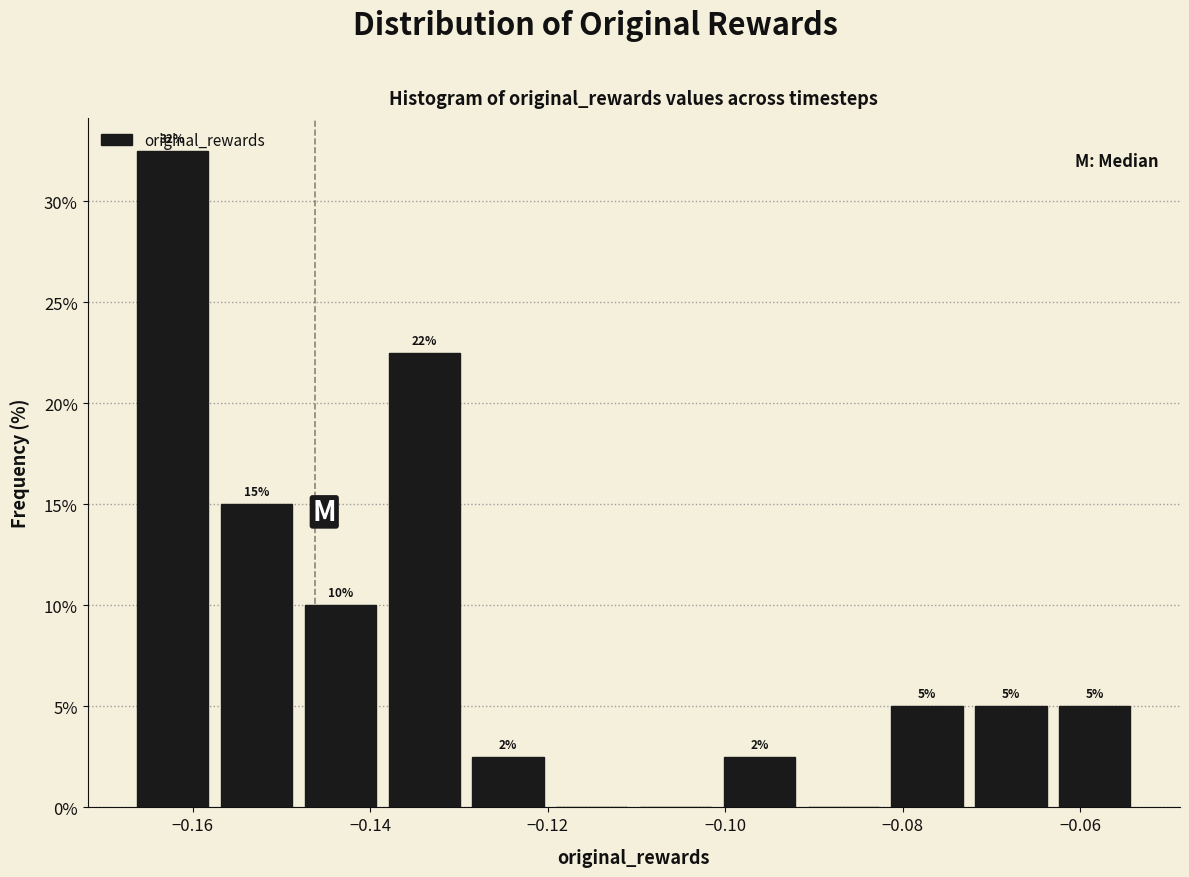

Which range on the x-axis has the tallest bar?

-0.166 to -0.158